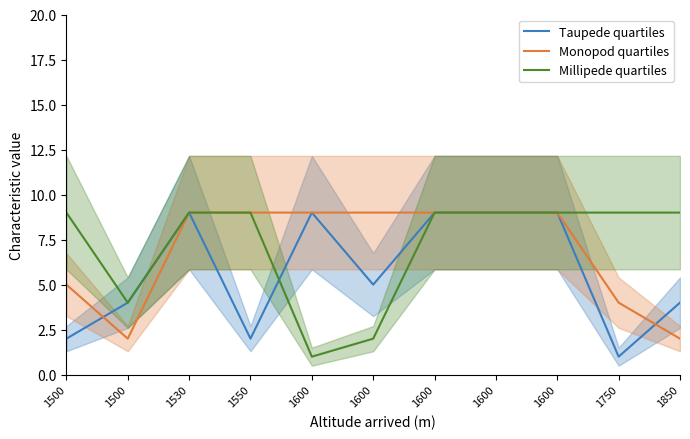

Which label corresponds to the largest value in the chart?

1530